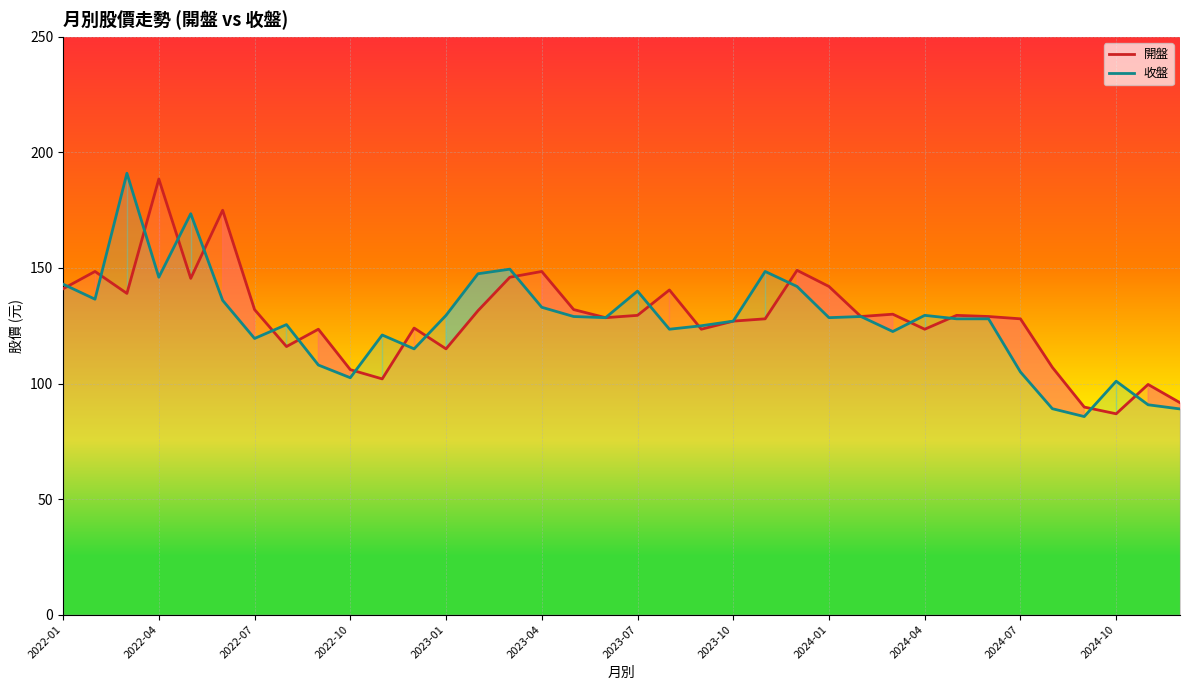

True or false: 收盤 has a value of 180.6 at 2024-07.

False